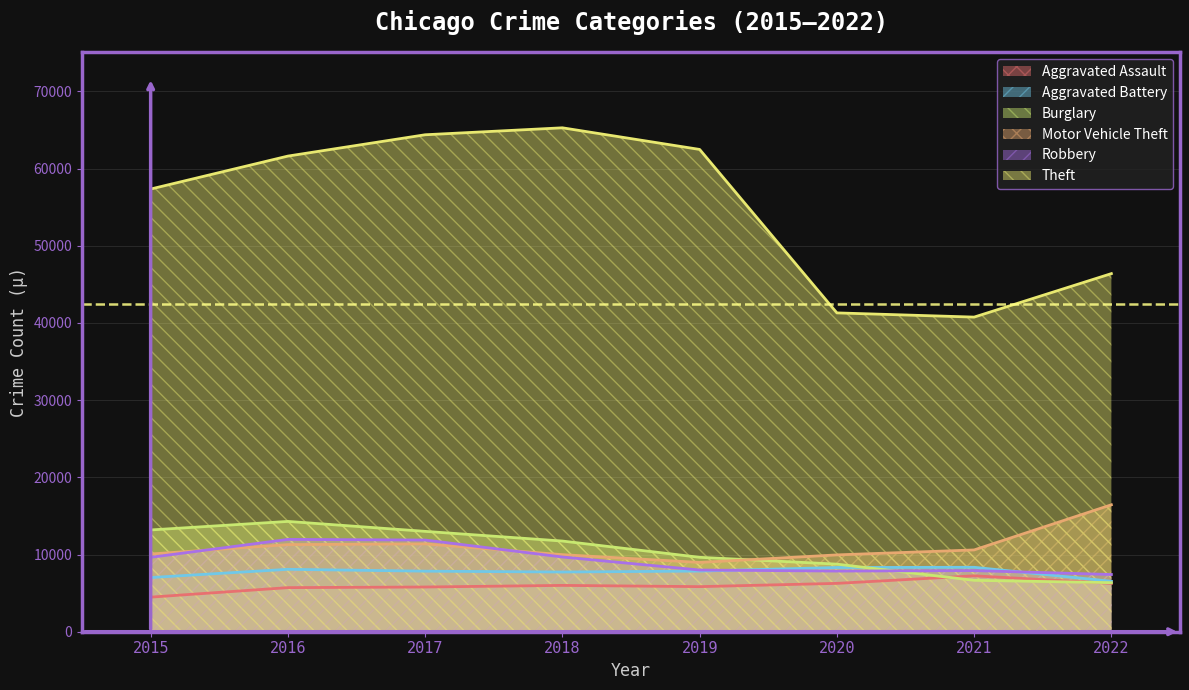

Between 2015 and 2021, which series saw the biggest shift?

Theft